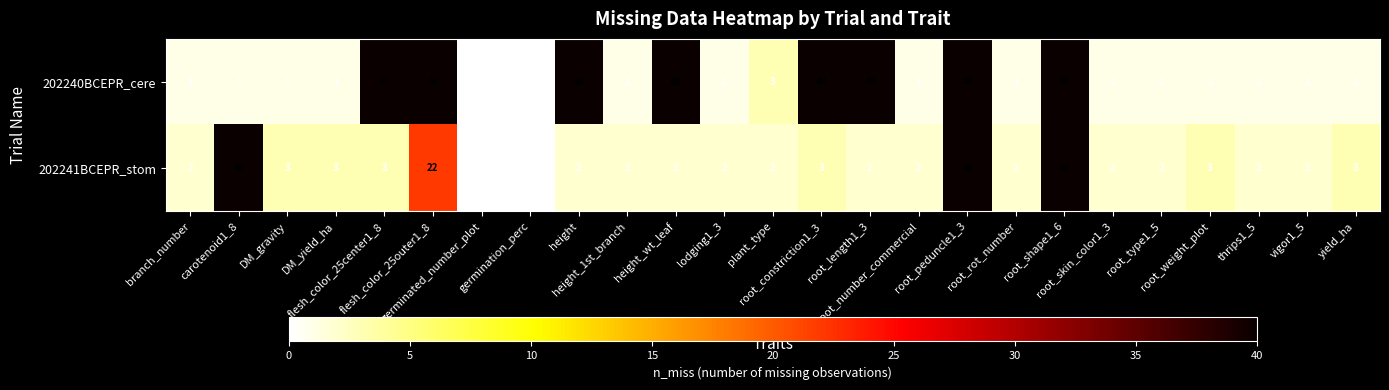

List the series in order of their overall mean, highest first.

202240BCEPR_cere, 202241BCEPR_stom